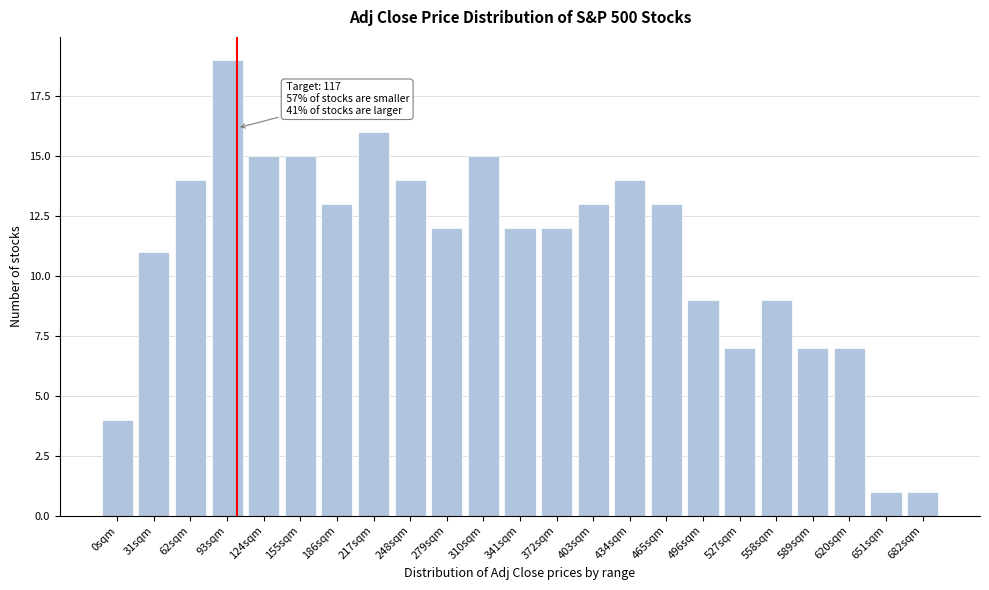

Reading left to right, what are all the values shown in this chart?

4	11	14	19	15	15	13	16	14	12	15	12	12	13	14	13	9	7	9	7	7	1	1